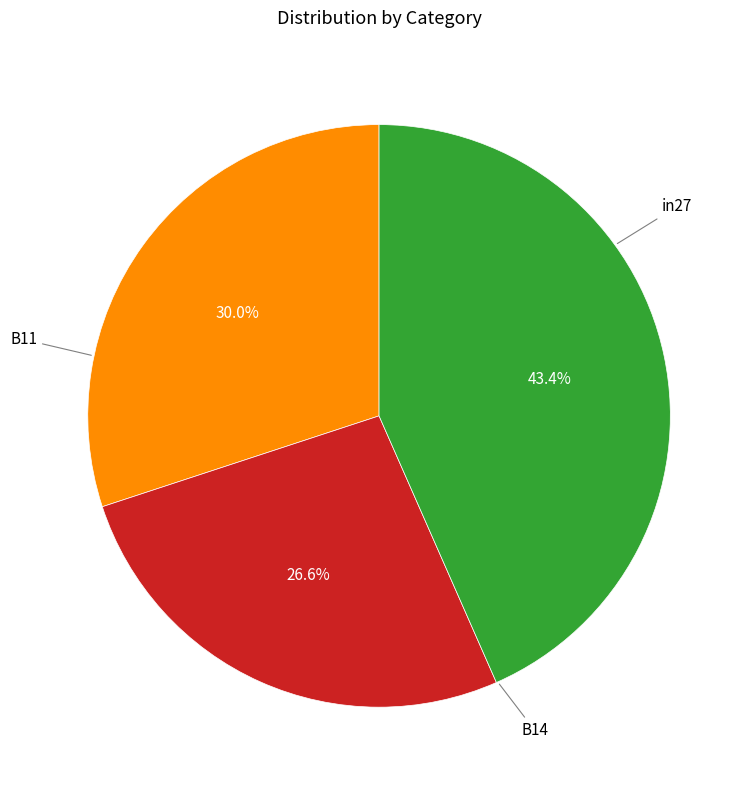

Is there any slice that represents more than half of the pie?

No